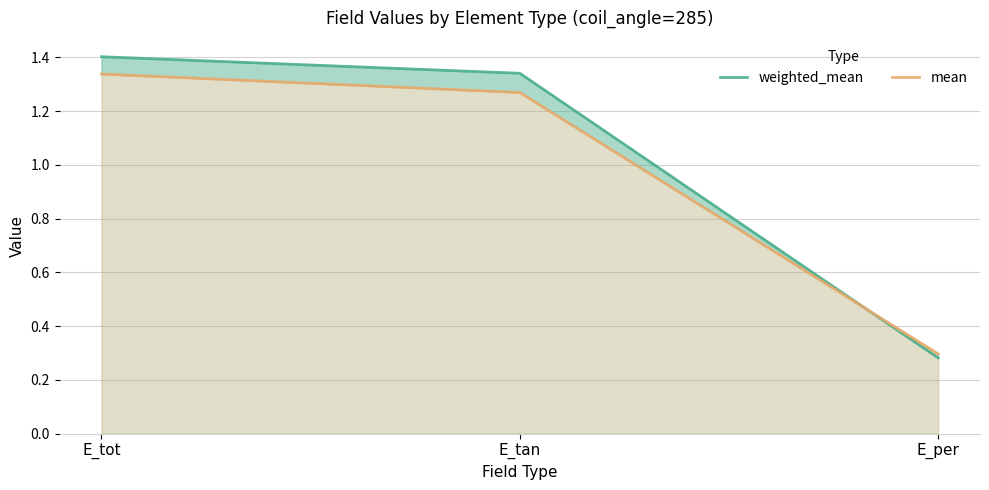

Between E_tan and E_tot, which is larger?

E_tot